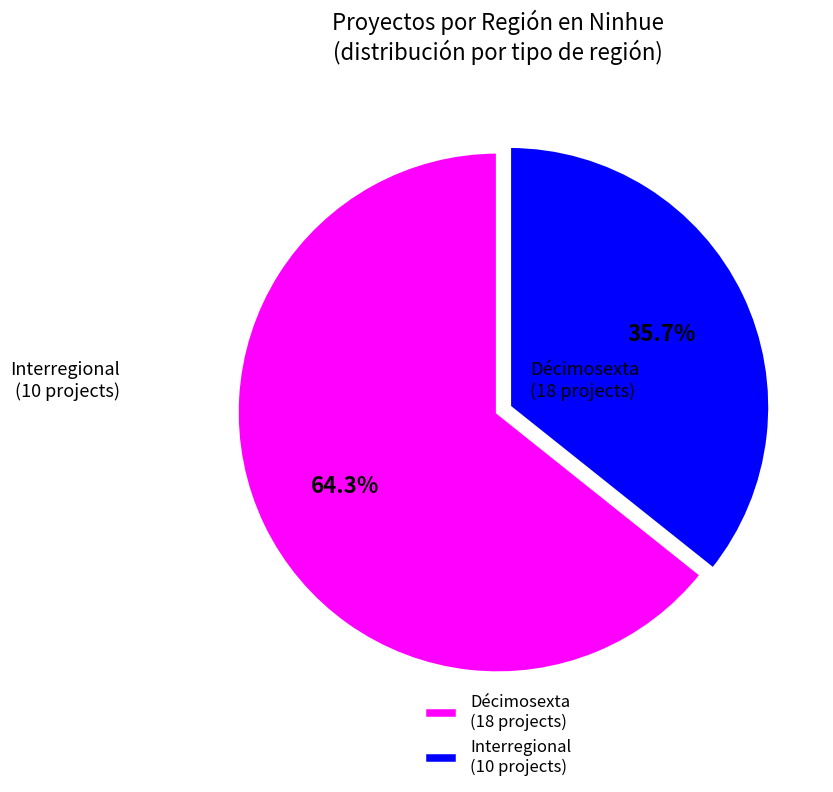

Which has a higher value, Décimosexta or Interregional?

Décimosexta